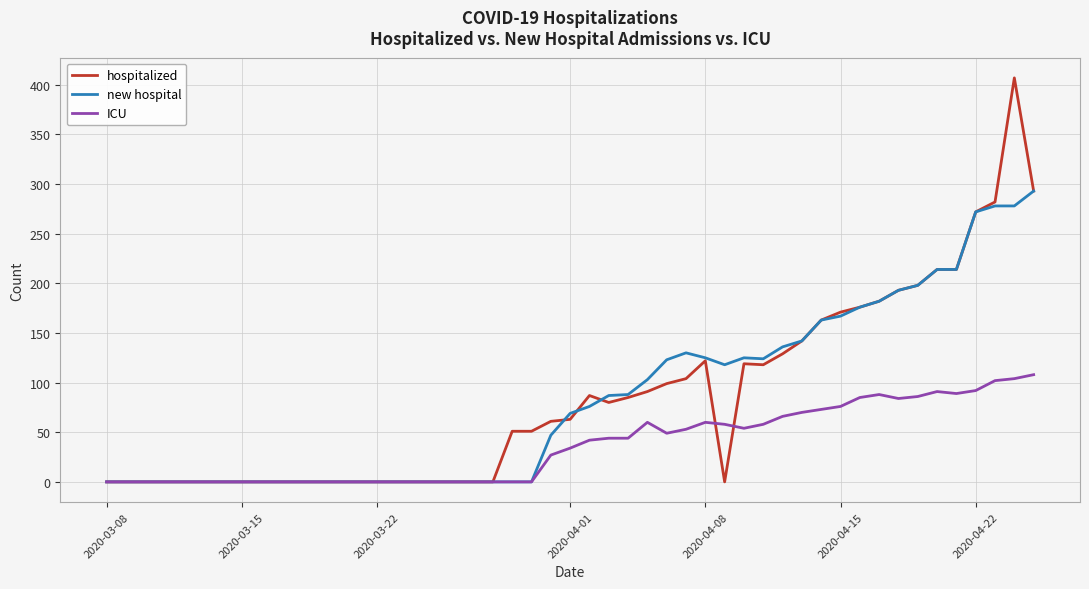

Rank the series by their maximum value, from lowest to highest.

ICU, new hospital, hospitalized